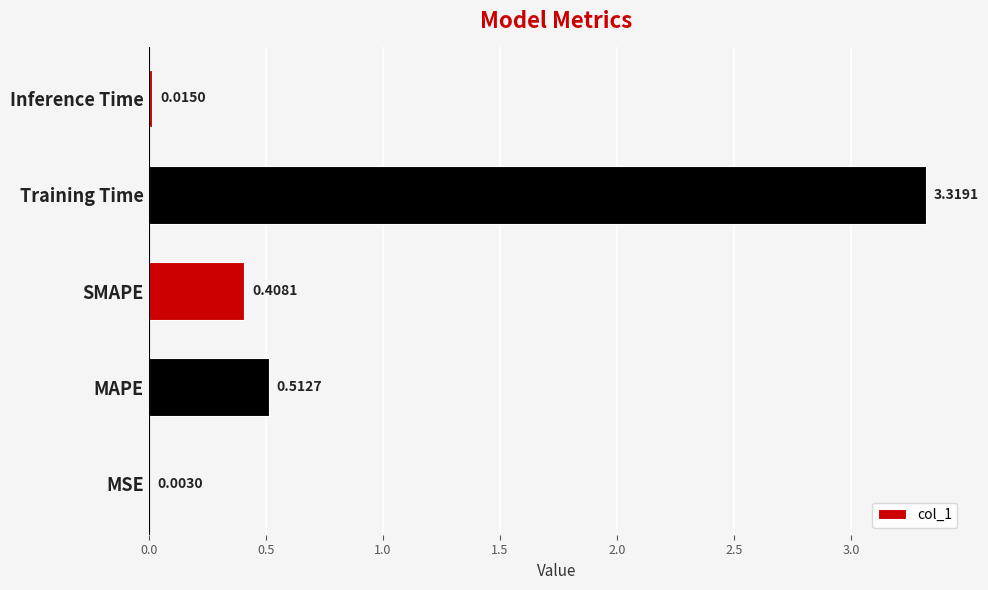

Where is the data nearest to the value 1?

MAPE